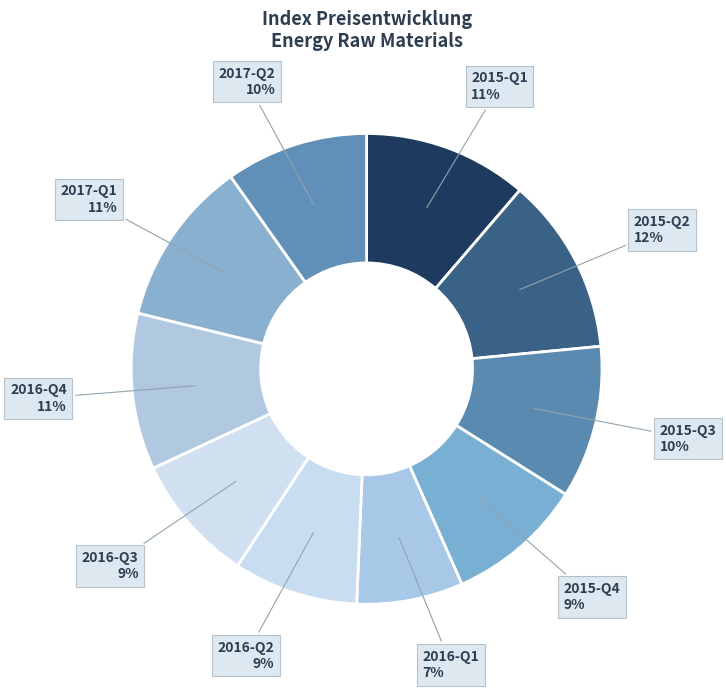

Which has a higher value, 2015-Q4 or 2016-Q4?

2016-Q4